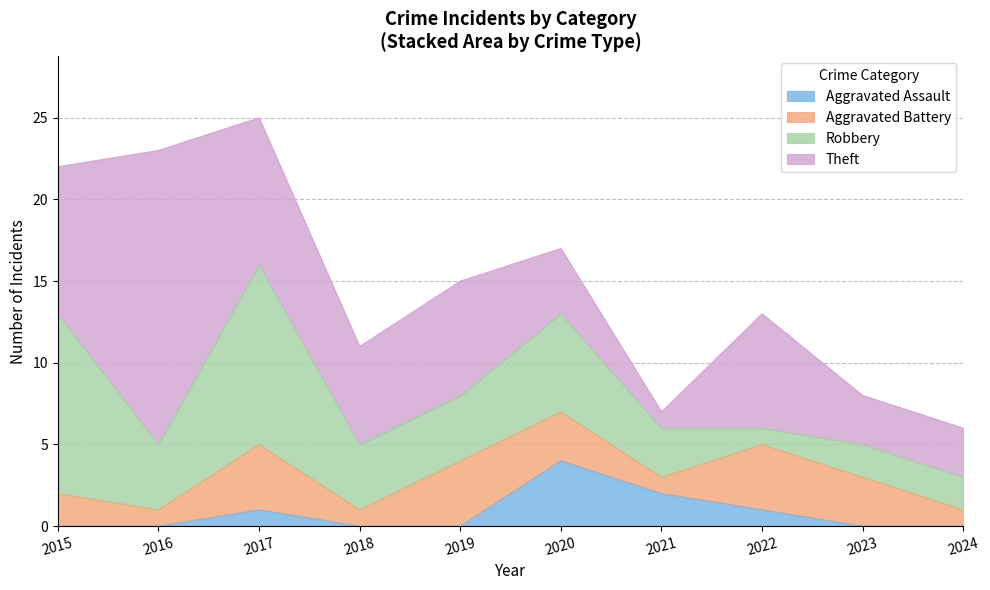

True or false: Aggravated Assault and Theft intersect in this chart.

True